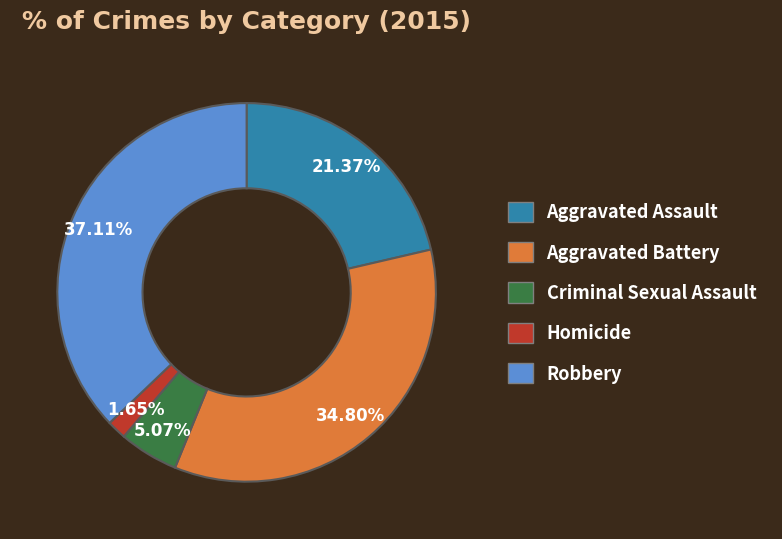

How many segments does this pie chart have?

5